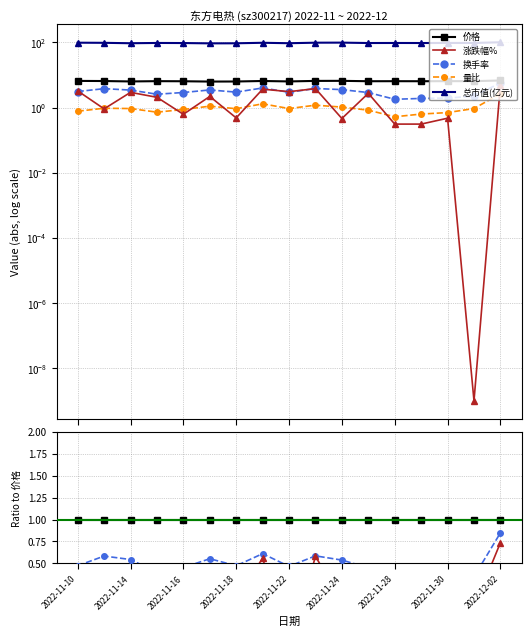

Where is 换手率 nearest to the value 0?

2022-11-28